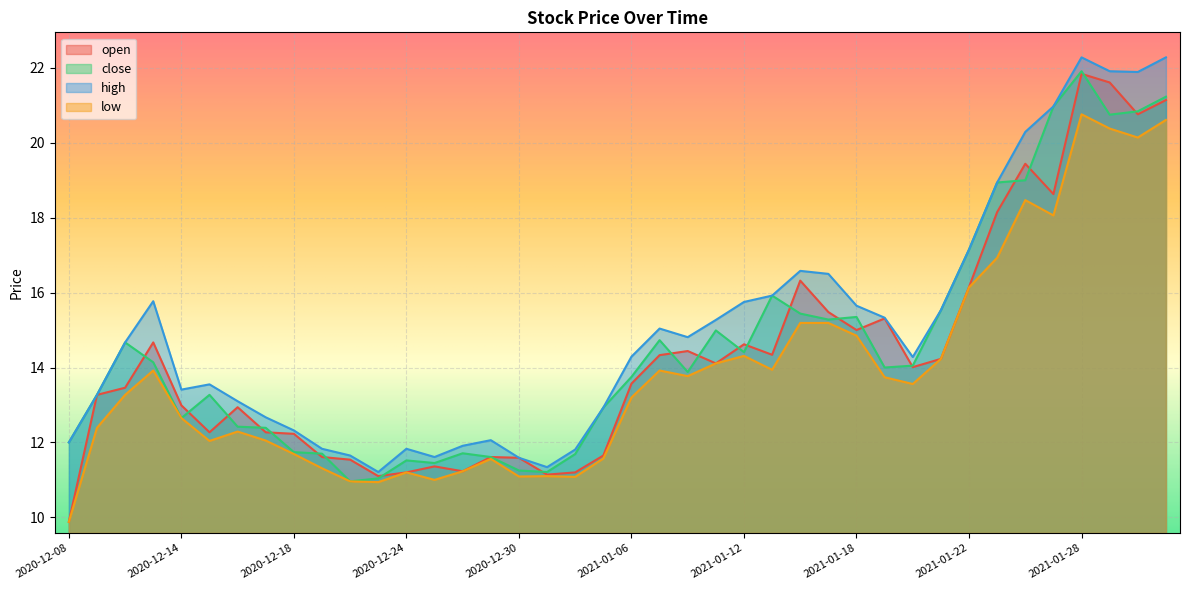

Where does the open series first go above 14?

2020-12-11